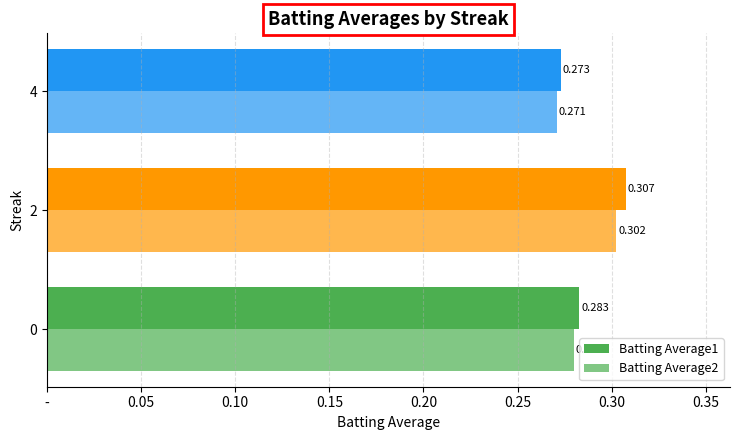

Rank the series by their maximum value, from lowest to highest.

Batting Average2, Batting Average1